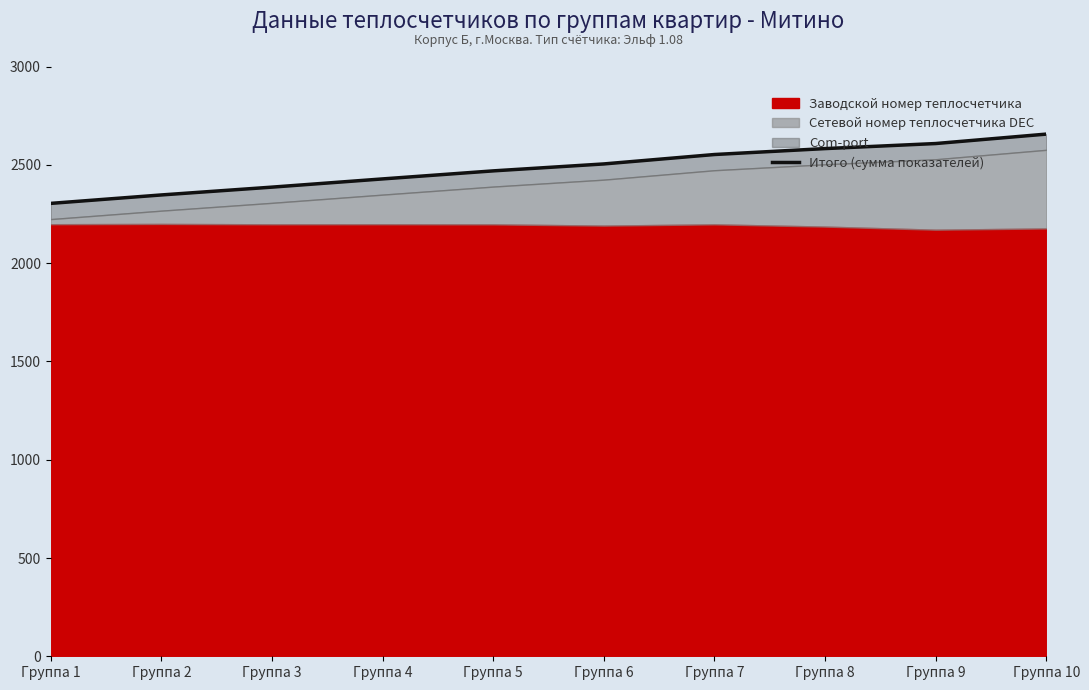

Reading right to left, what are all the values shown in this chart?

2657.1	2609.1	2583.4	2553.2	2505.3	2470.0	2429.1	2387.3	2347.5	2304.6